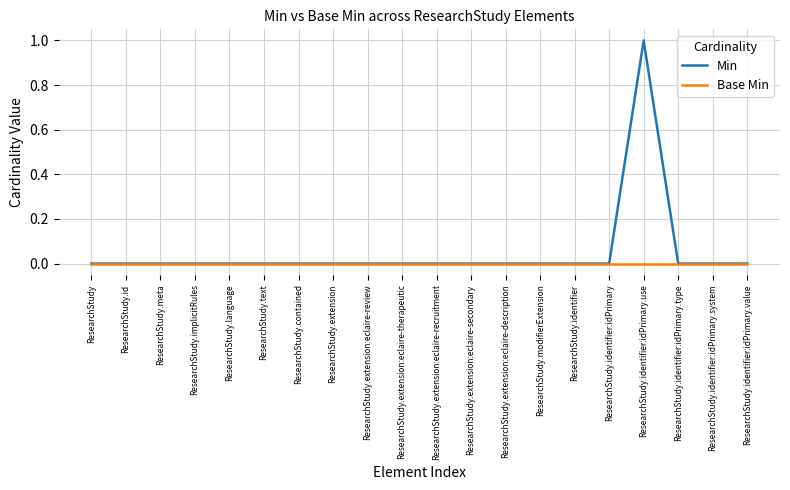

What position from the left is ResearchStudy.id?

2